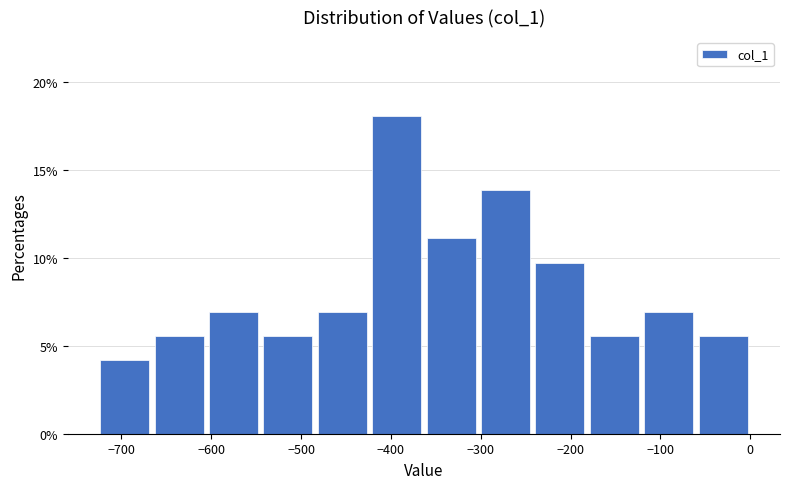

Which range on the x-axis has the tallest bar?

-420 to -360